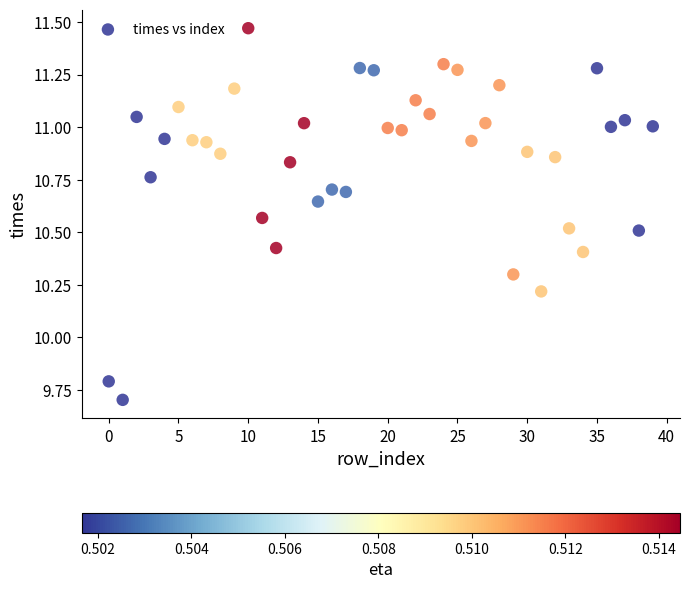

What is the range of Y values (max minus min)?

1.8